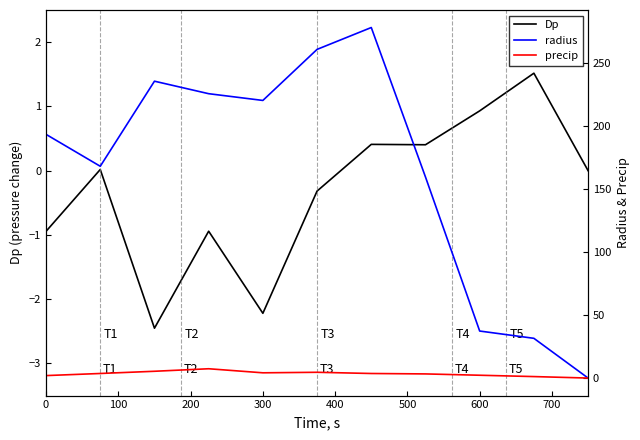

The Dp series shows -2.2 at 300. True or false?

True